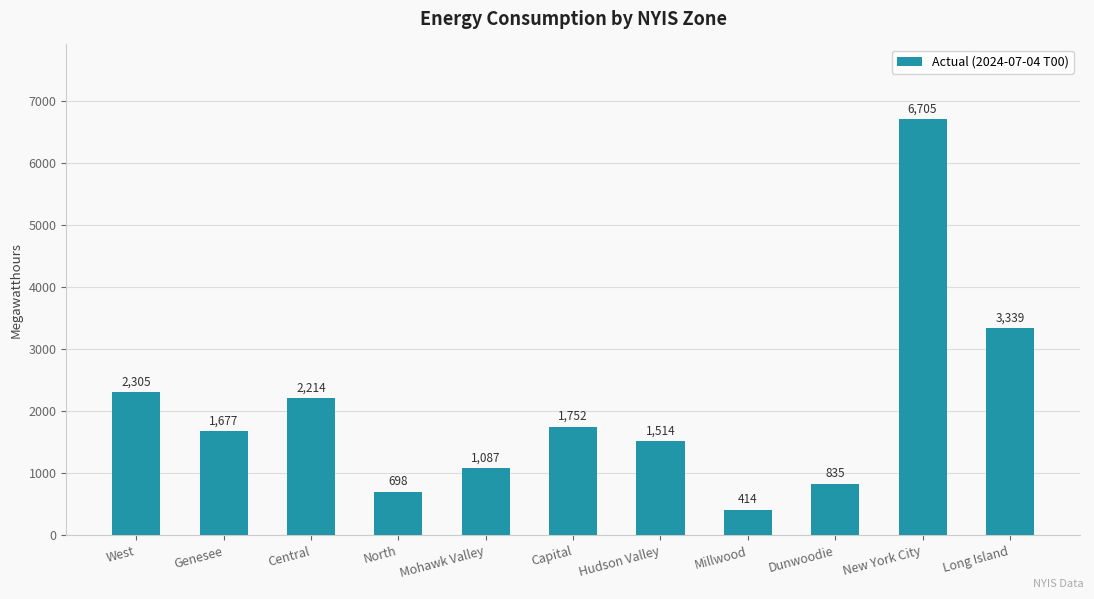

True or false: the data shows 562 at Dunwoodie.

False